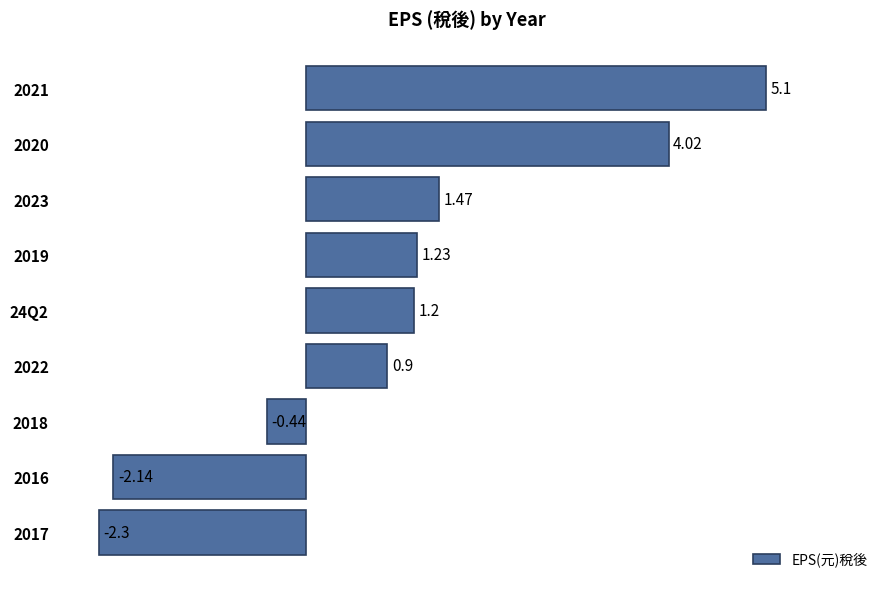

Approximately how many times larger is the value at 24Q2 compared to 2019?

1.0